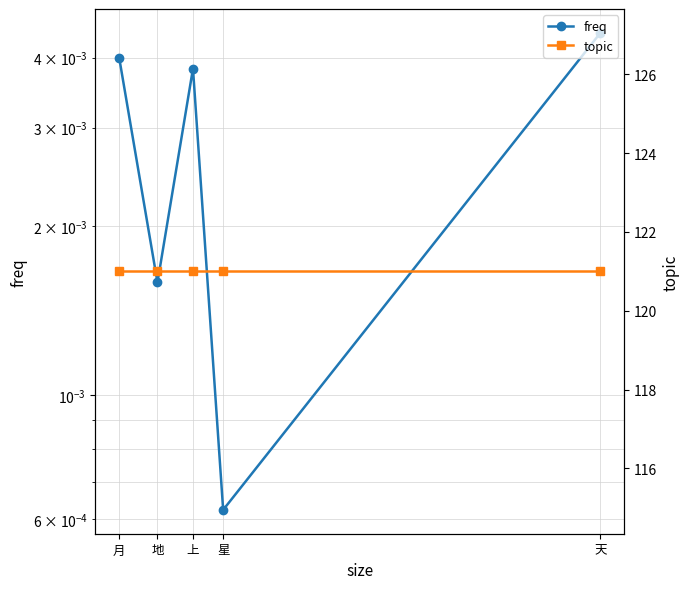

At which category does the chart reach its peak across all series?

天